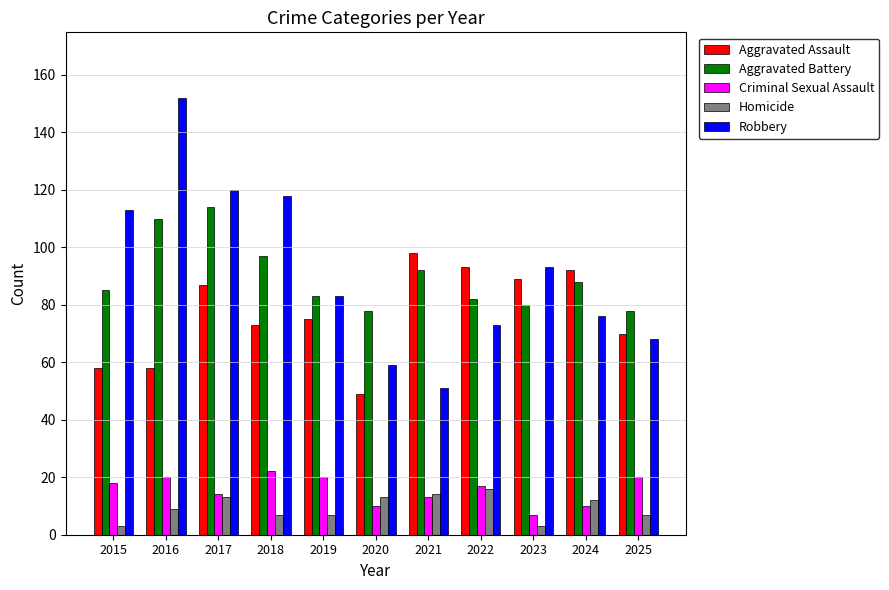

Reading right to left, extract all data points from this chart.

Aggravated Assault: 70	92	89	93	98	49	75	73	87	58	58
Aggravated Battery: 78	88	80	82	92	78	83	97	114	110	85
Criminal Sexual Assault: 20	10	7	17	13	10	20	22	14	20	18
Homicide: 7	12	3	16	14	13	7	7	13	9	3
Robbery: 68	76	93	73	51	59	83	118	120	152	113